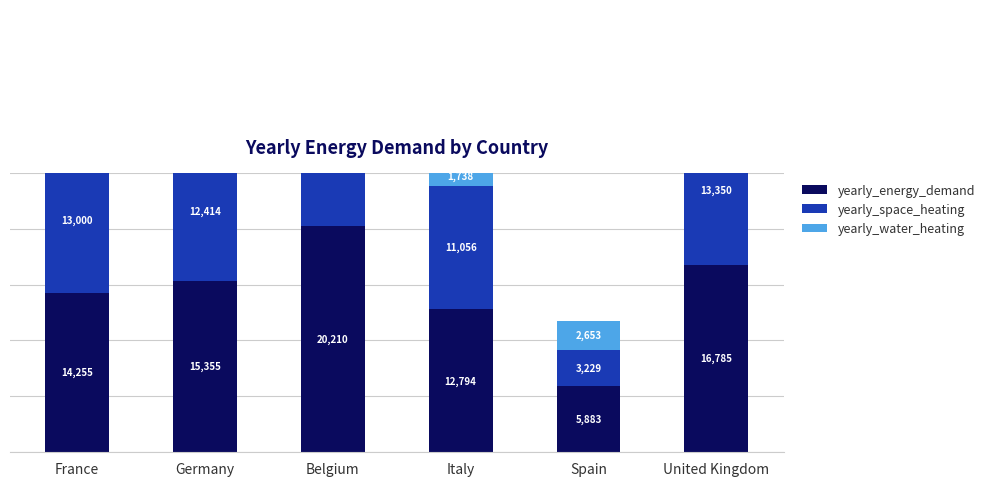

What is the sum of all yearly_water_heating values?

14552